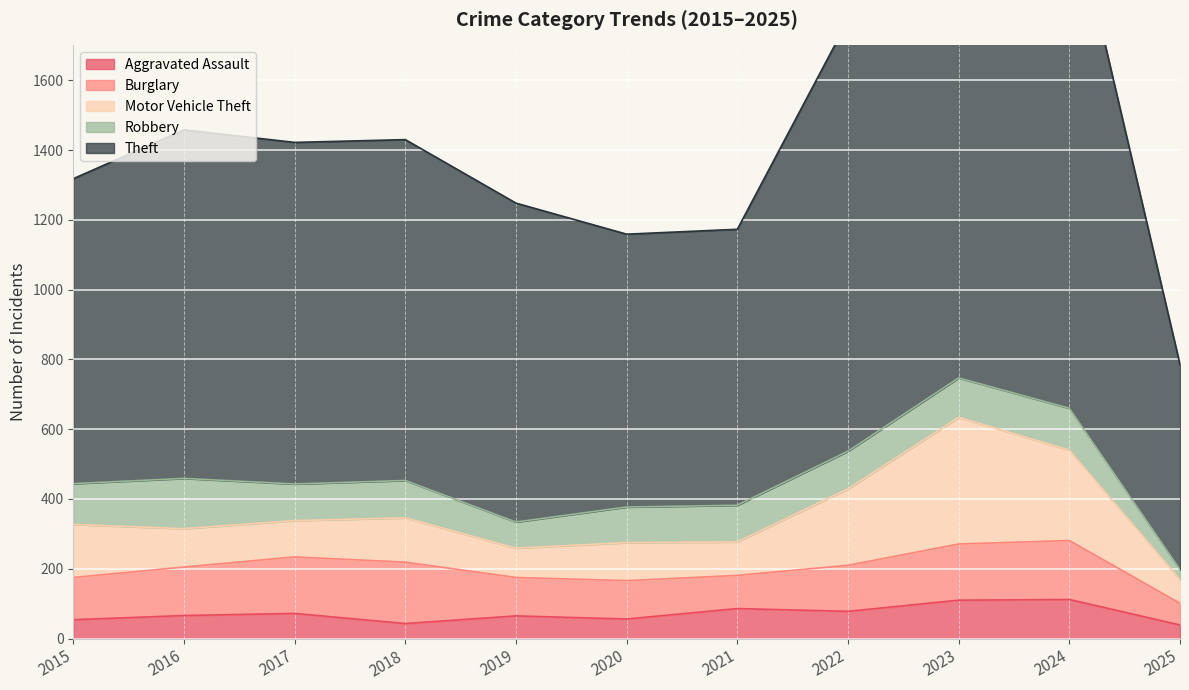

How many lines are shown in the chart?

5